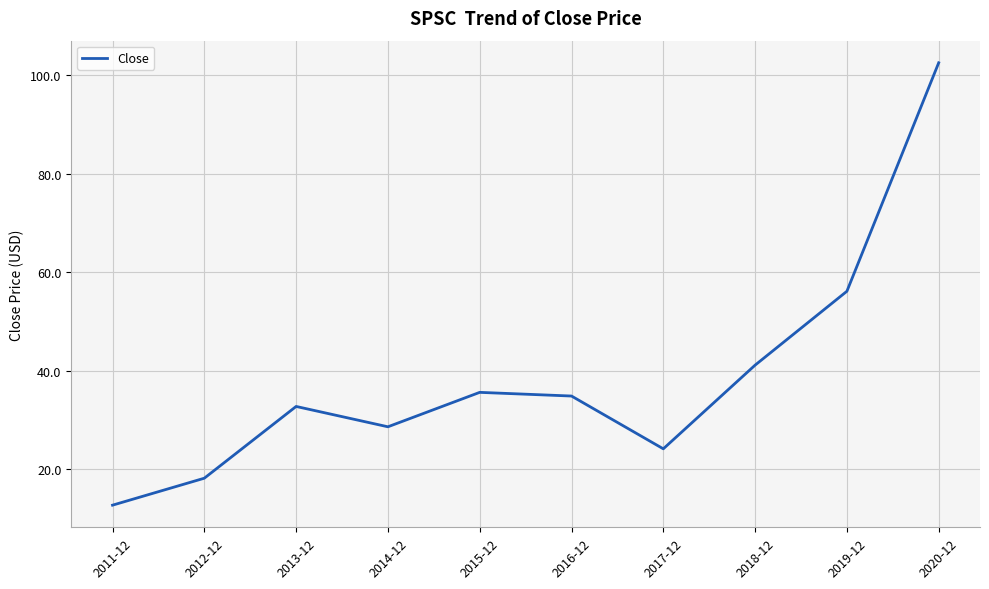

How many interior local peaks (higher than both neighbors) does the data have?

2